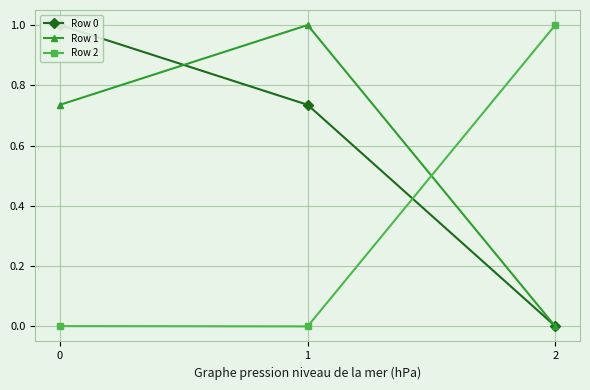

Does the chart display data point markers on the line(s)?

Yes